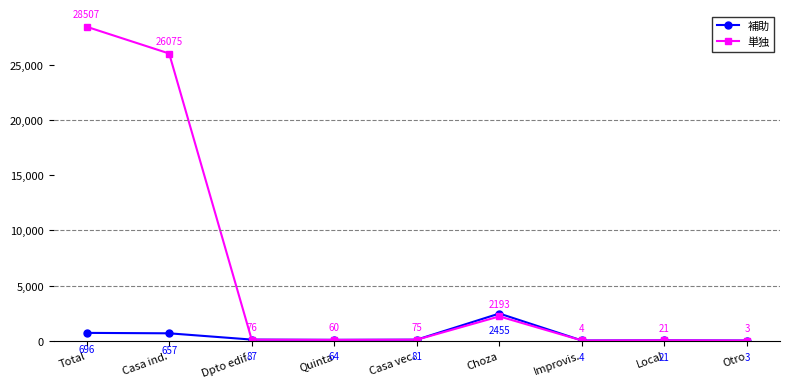

What is the smallest value displayed?

3